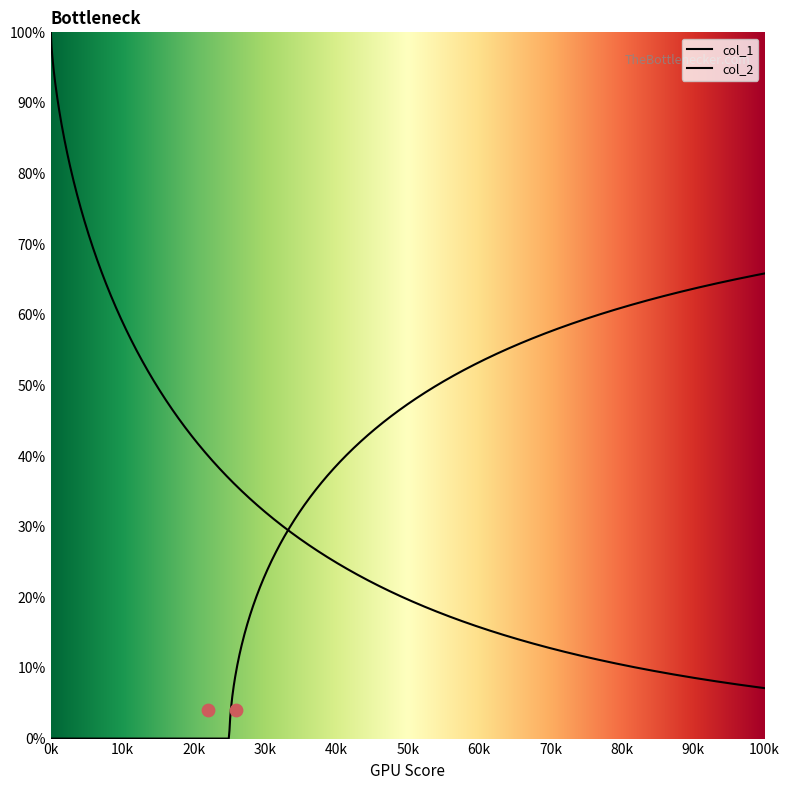

Which series has the largest Y range (max minus min)?

col_1